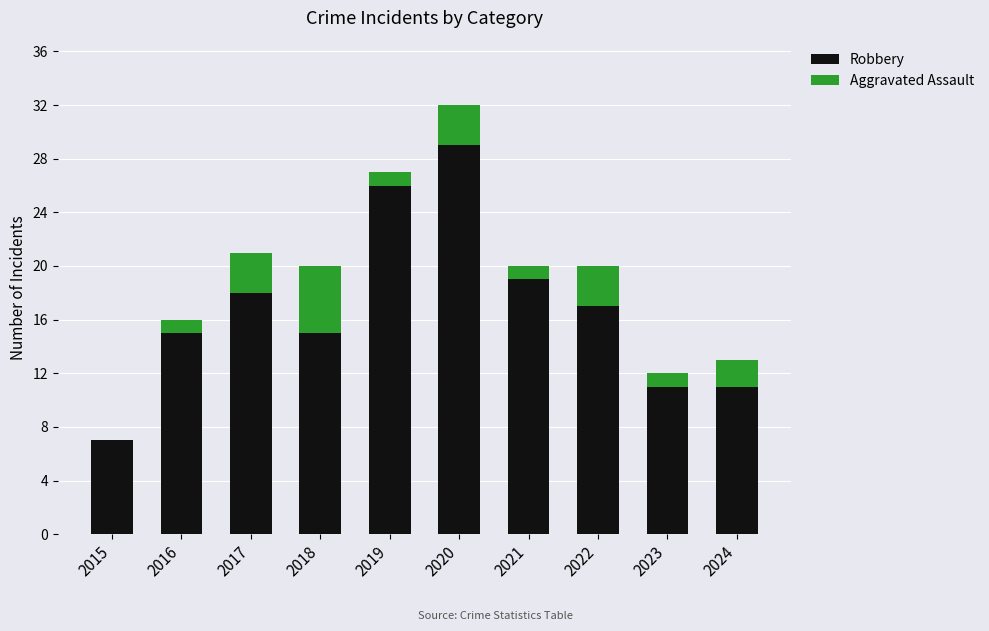

Reading left to right, what are the values for Robbery?

2015=7	2016=15	2017=18	2018=15	2019=26	2020=29	2021=19	2022=17	2023=11	2024=11